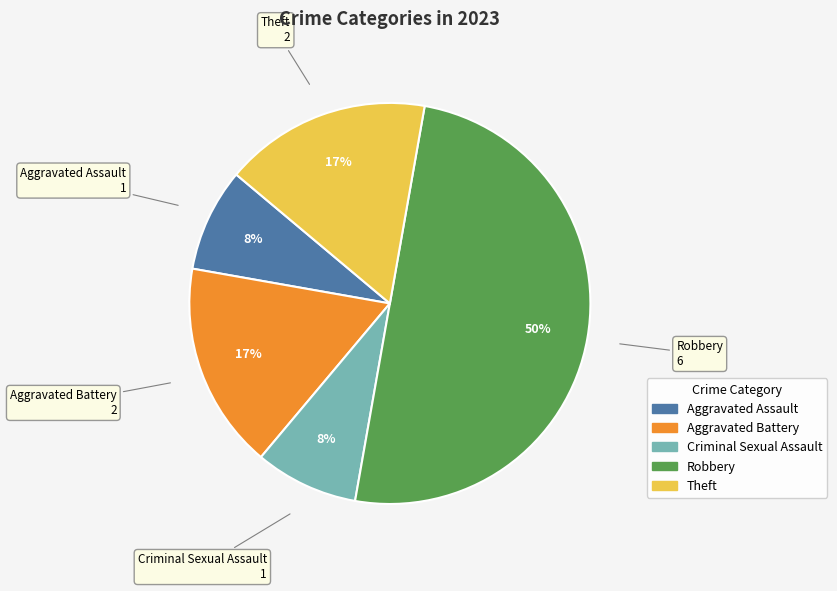

To the nearest percent, what is the difference between the largest and smallest slice percentages?

42%